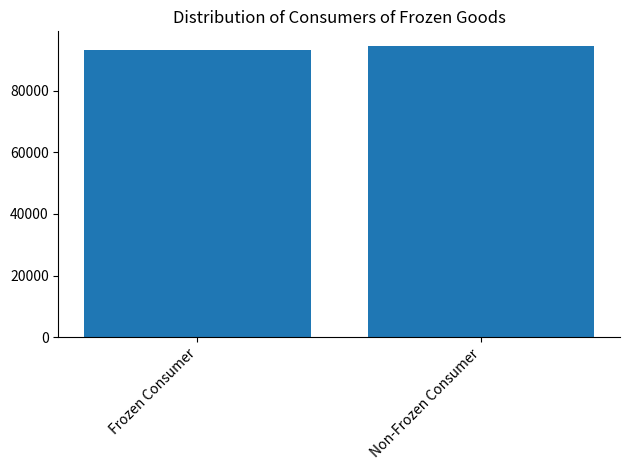

What is the change in value from Frozen Consumer to Non-Frozen Consumer?

+1333